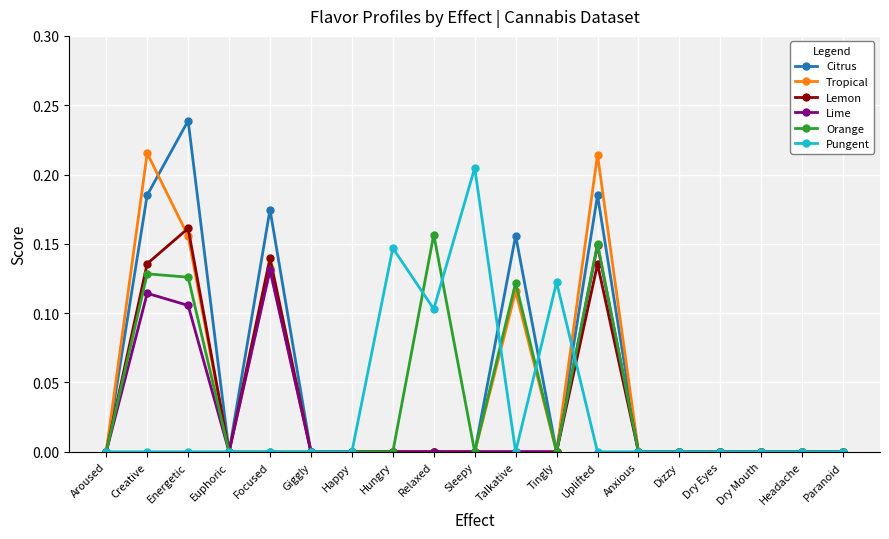

Is it true that Pungent equals -0.1 at Euphoric?

False